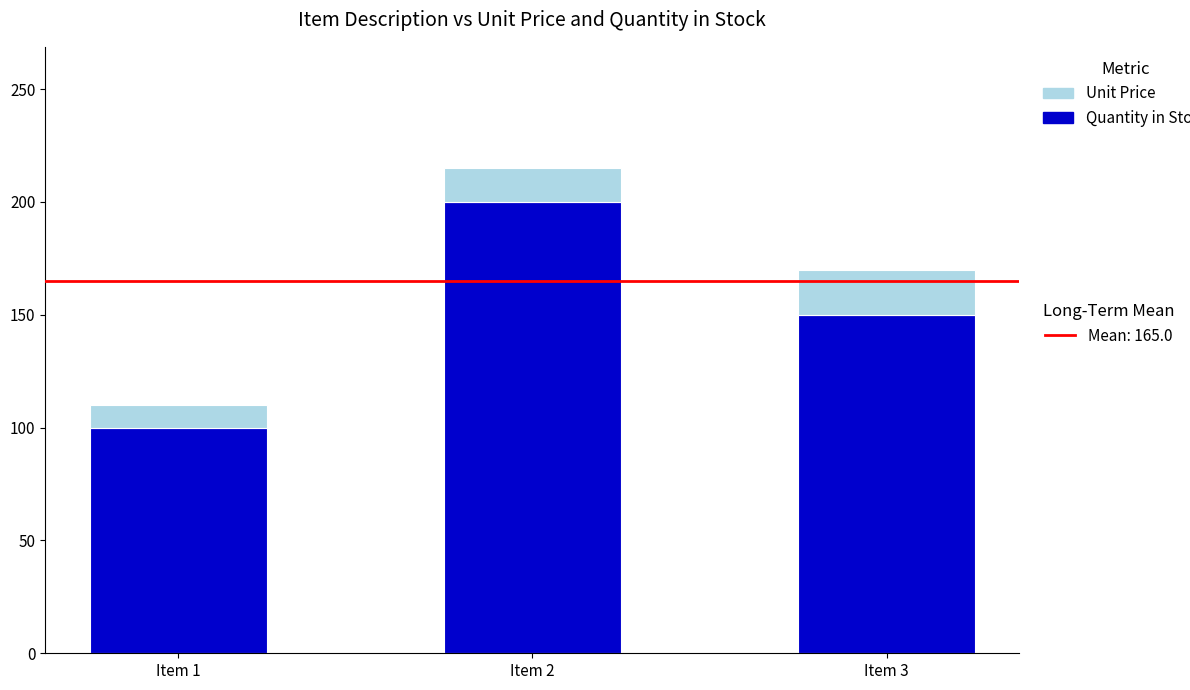

At which category is the sum across all series the highest?

Item 2